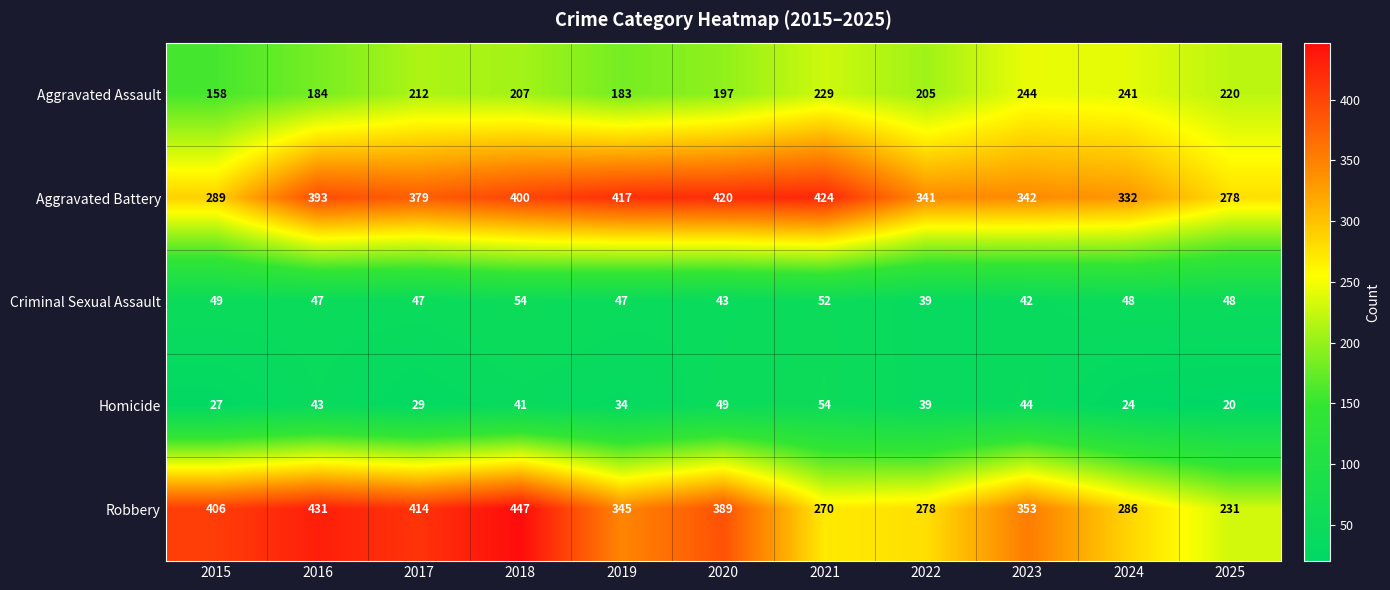

What is the difference between the maximum and minimum values in the Aggravated Assault series?

86